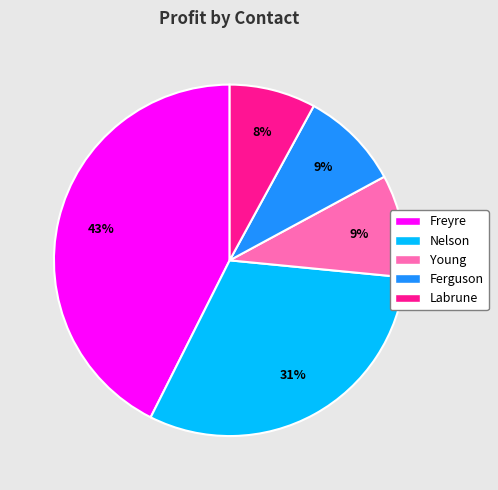

The Labrune slice represents 15% of the pie. True or false?

False